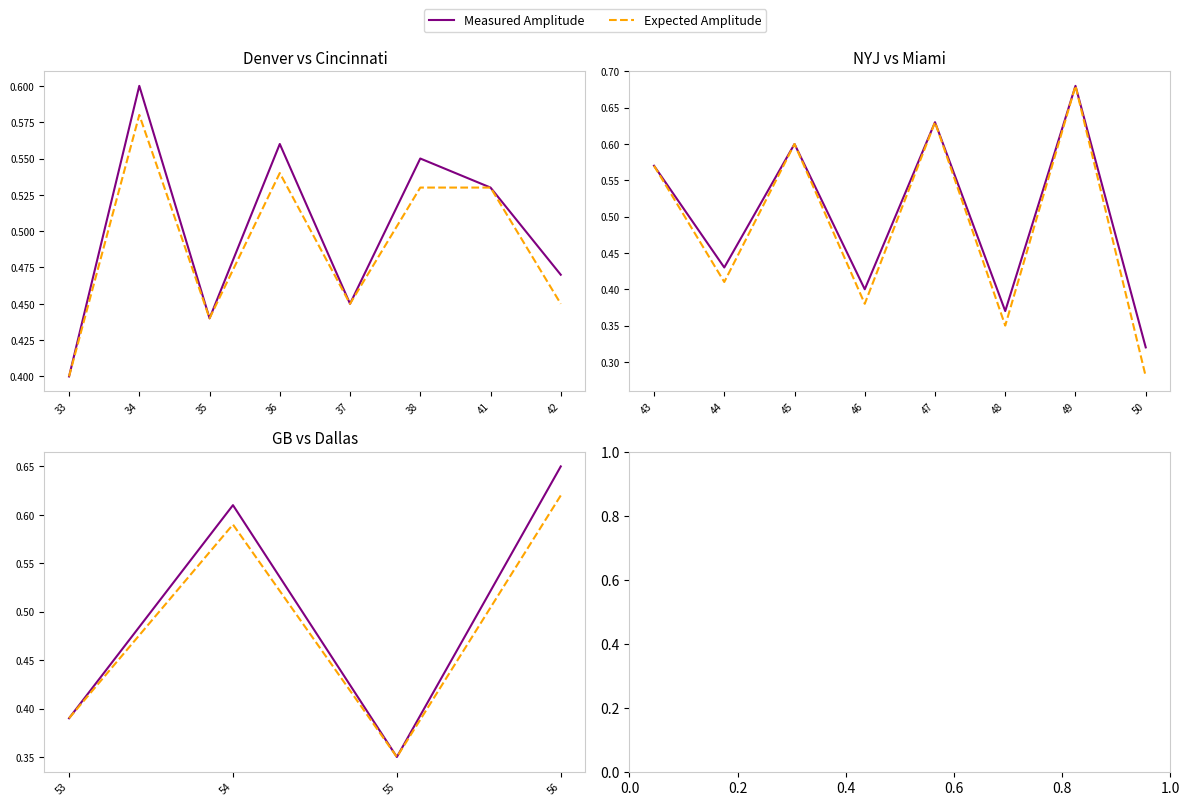

What is the minimum value for Measured Amplitude?

0.3